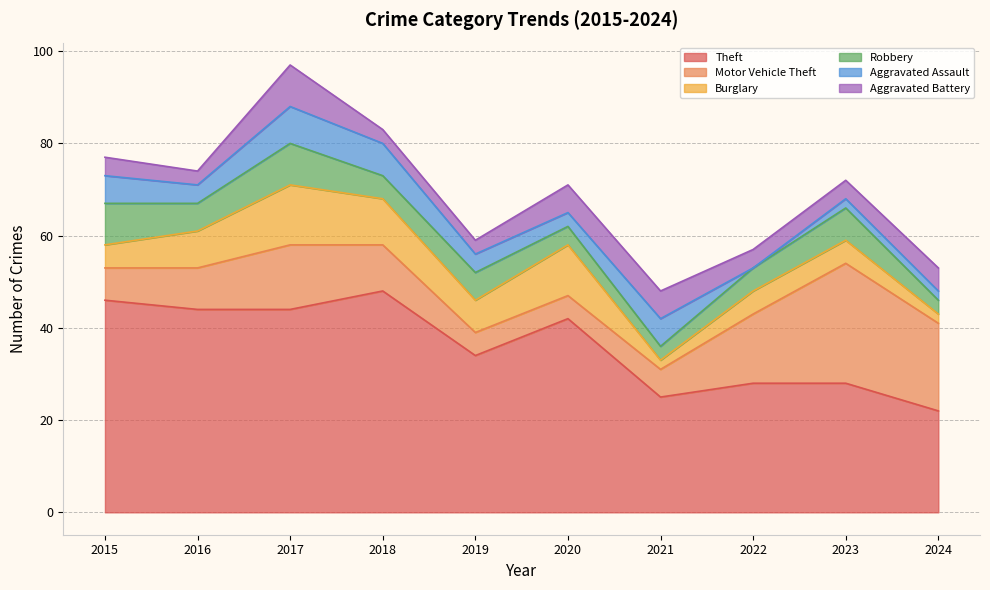

What are all the series names shown in the legend?

Theft, Motor Vehicle Theft, Burglary, Robbery, Aggravated Assault, Aggravated Battery